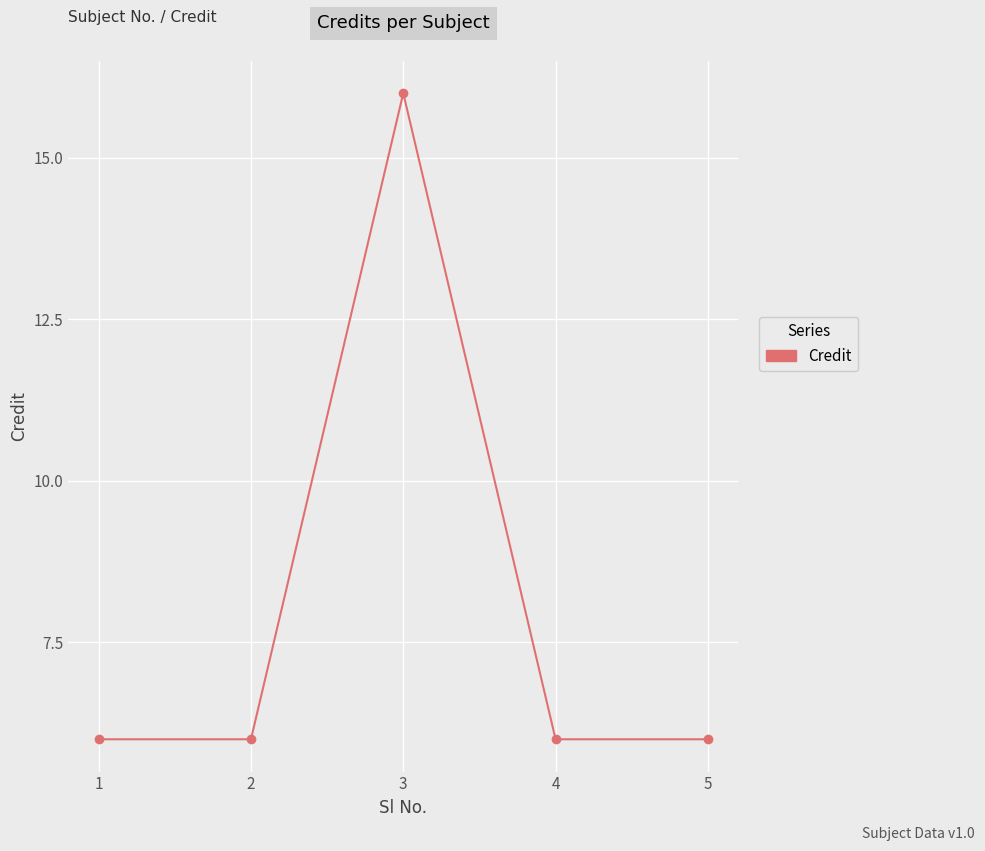

Does the chart display data point markers on the line(s)?

Yes